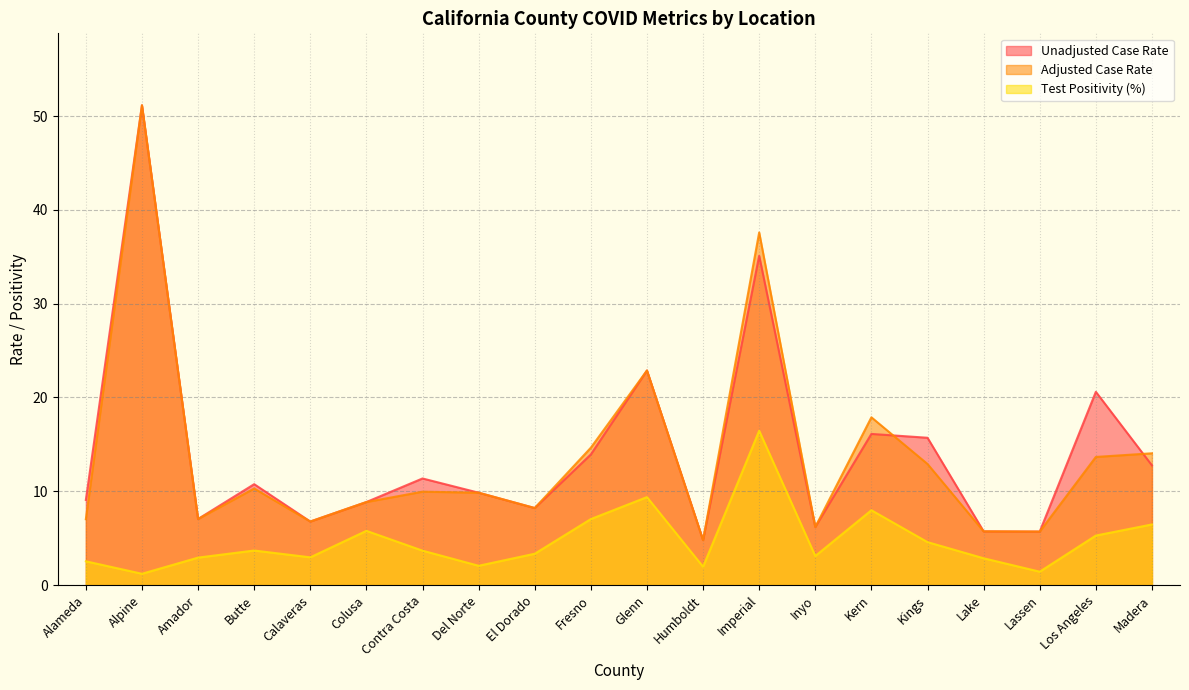

What position from the left is Contra Costa?

7